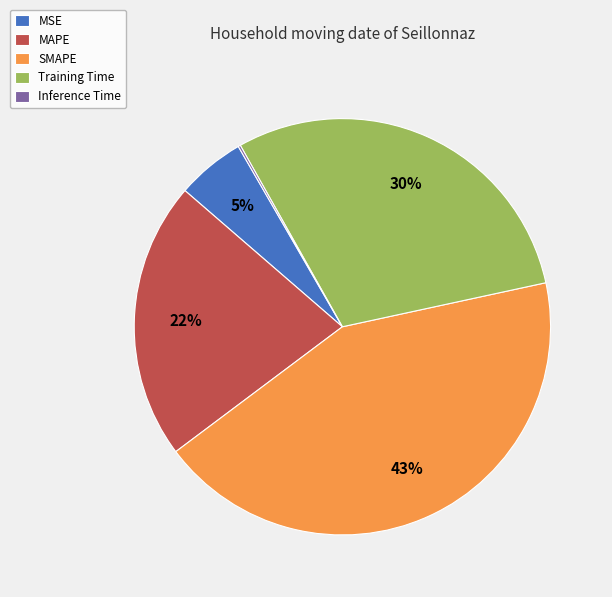

True or false: MSE accounts for 5% of the total.

True